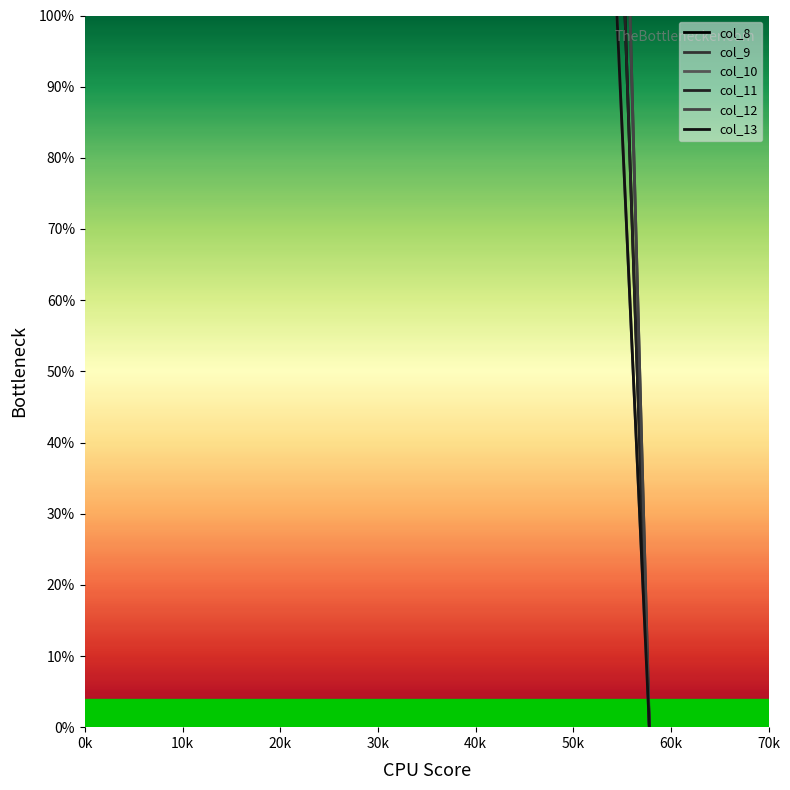

What is the difference between the col_11 values at 0k and 10k?

578